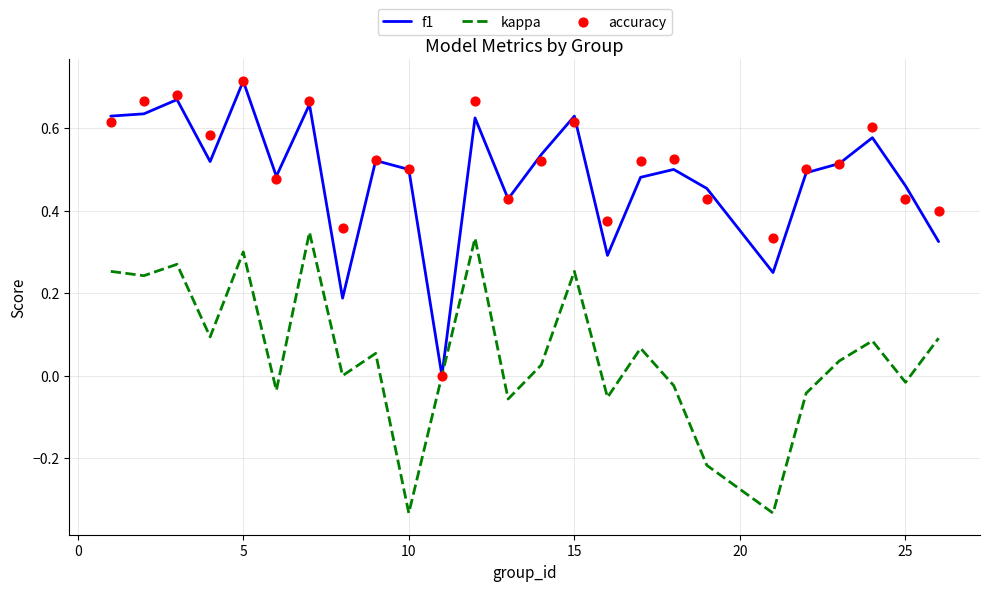

Which series has the widest spread of Y values?

f1